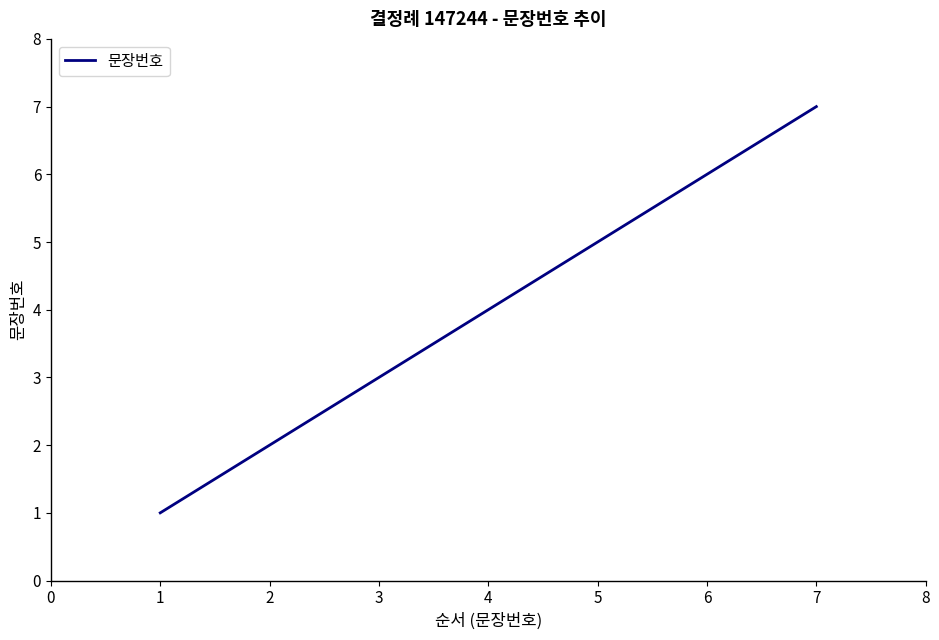

True or false: there are more than 1 points higher than both neighbors.

False